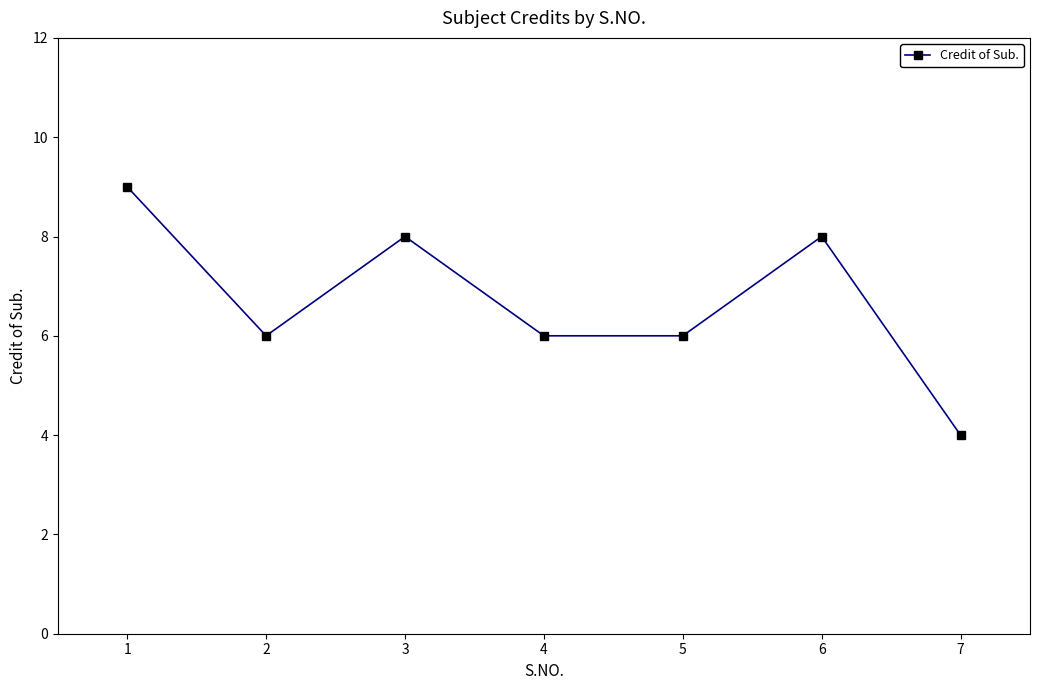

At which label does the data first exceed 6?

1